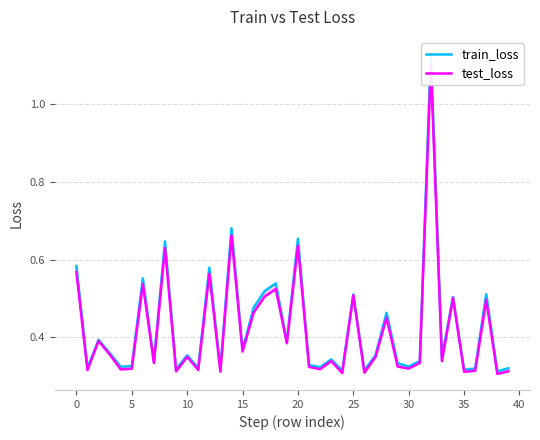

What is the average value of the test_loss series?

0.4